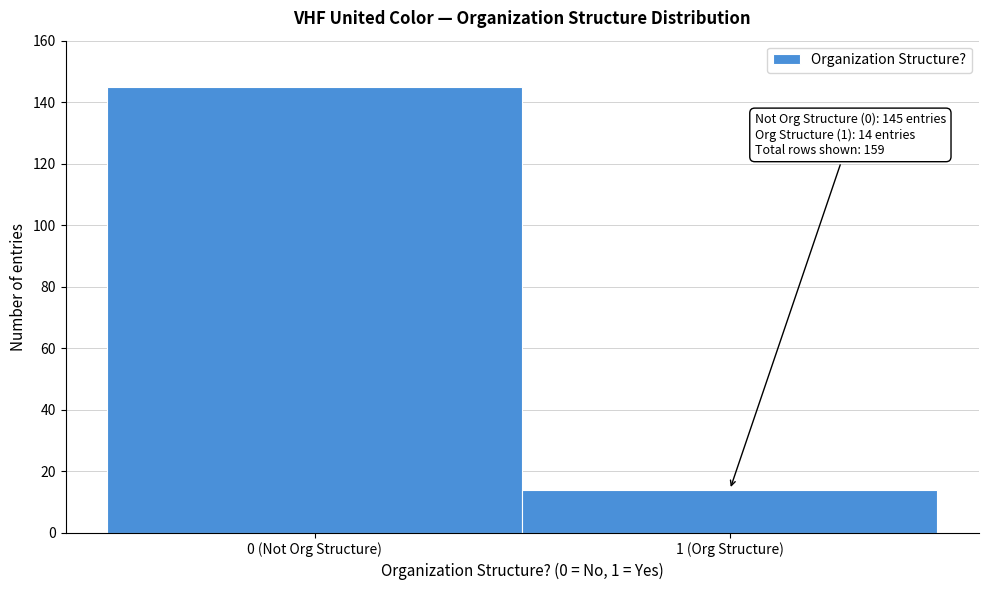

Reading left to right, what are all the values shown in this chart?

145	14